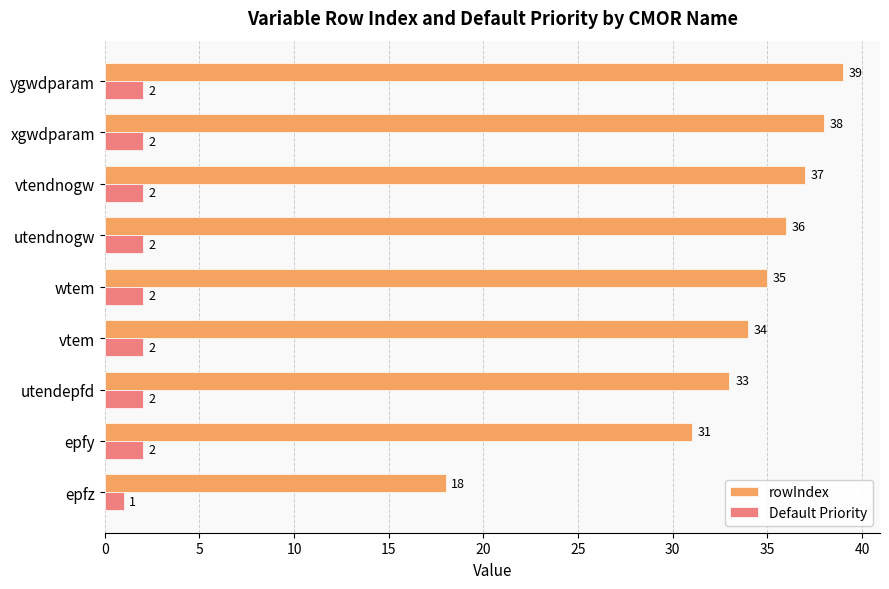

At xgwdparam, list the series in order from smallest to largest.

Default Priority, rowIndex